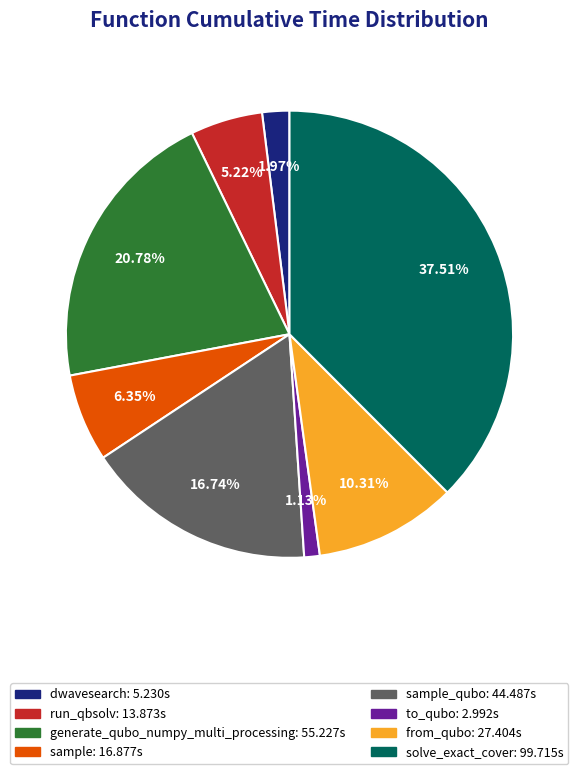

Is there a majority slice in this chart?

No